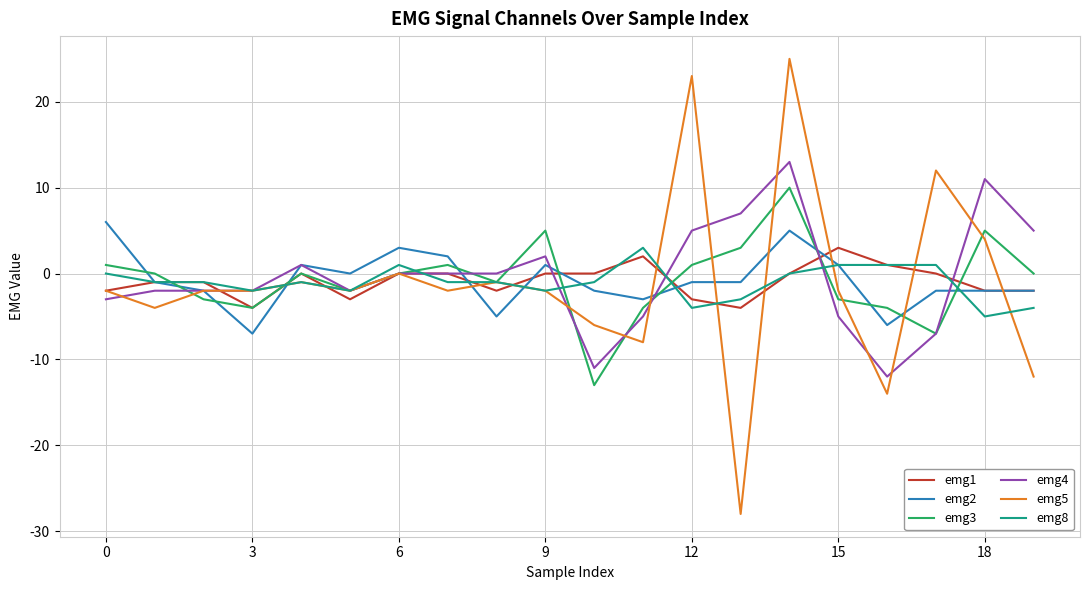

Which series has the widest spread of values?

emg5